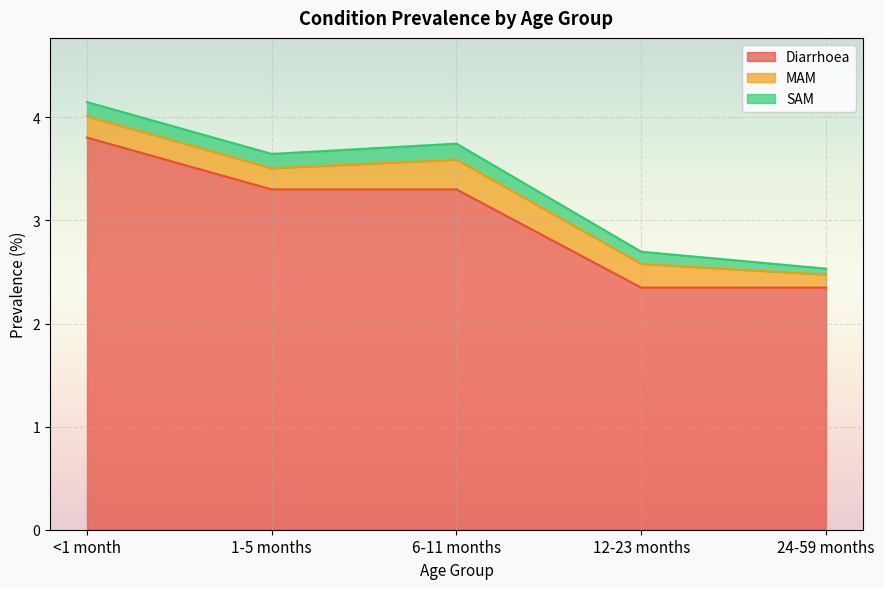

True or false: MAM has more than 0 interior local peaks.

True